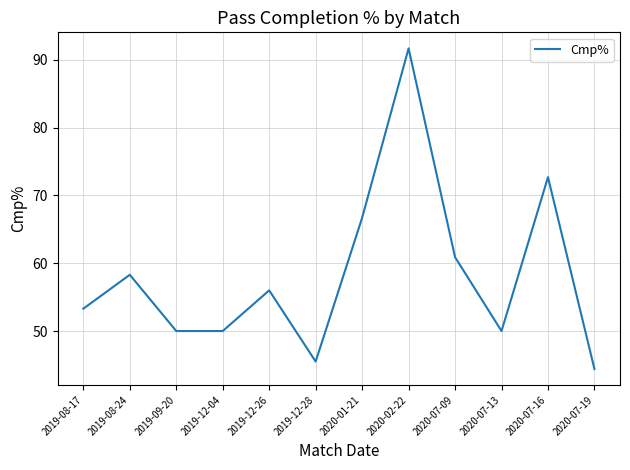

The chart shows a value of 53.3 at 2019-08-17. True or false?

True